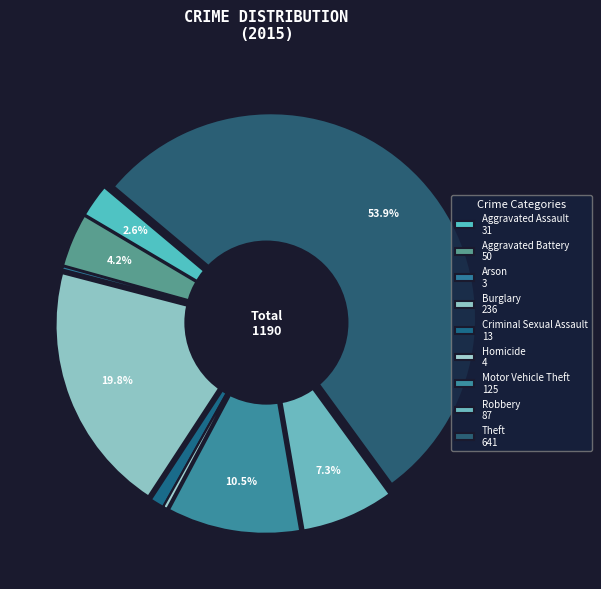

What percentage is the Theft slice, to the nearest percent?

54%